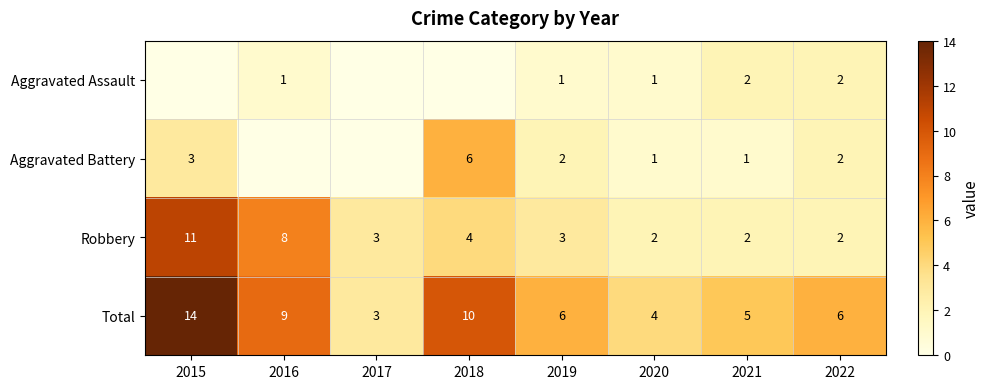

What is the sum of the Total values at 2016 and 2015?

23